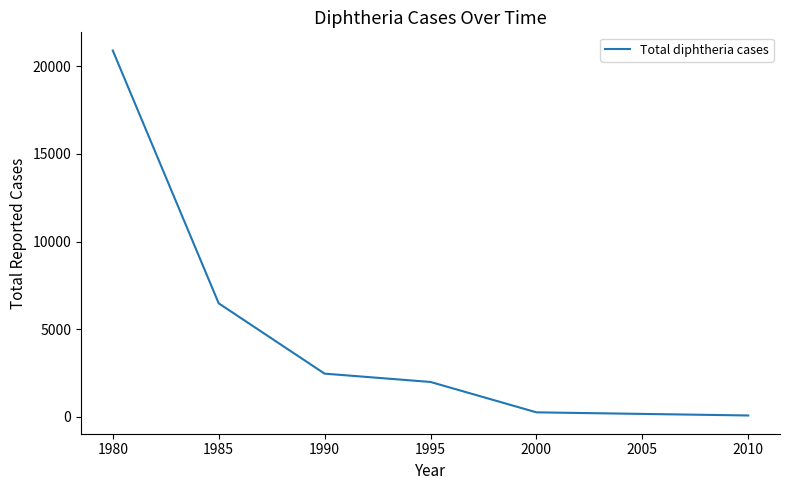

Reading right to left, transcribe all the data shown in this chart.

69	248	1982	2457	6471	20899